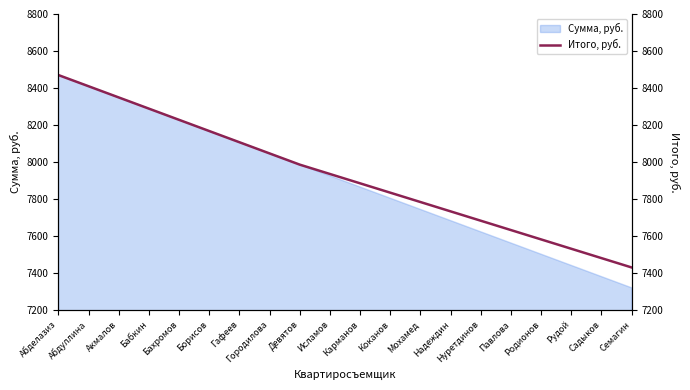

Which category has the lowest value in the Сумма, руб. series?

Семагин